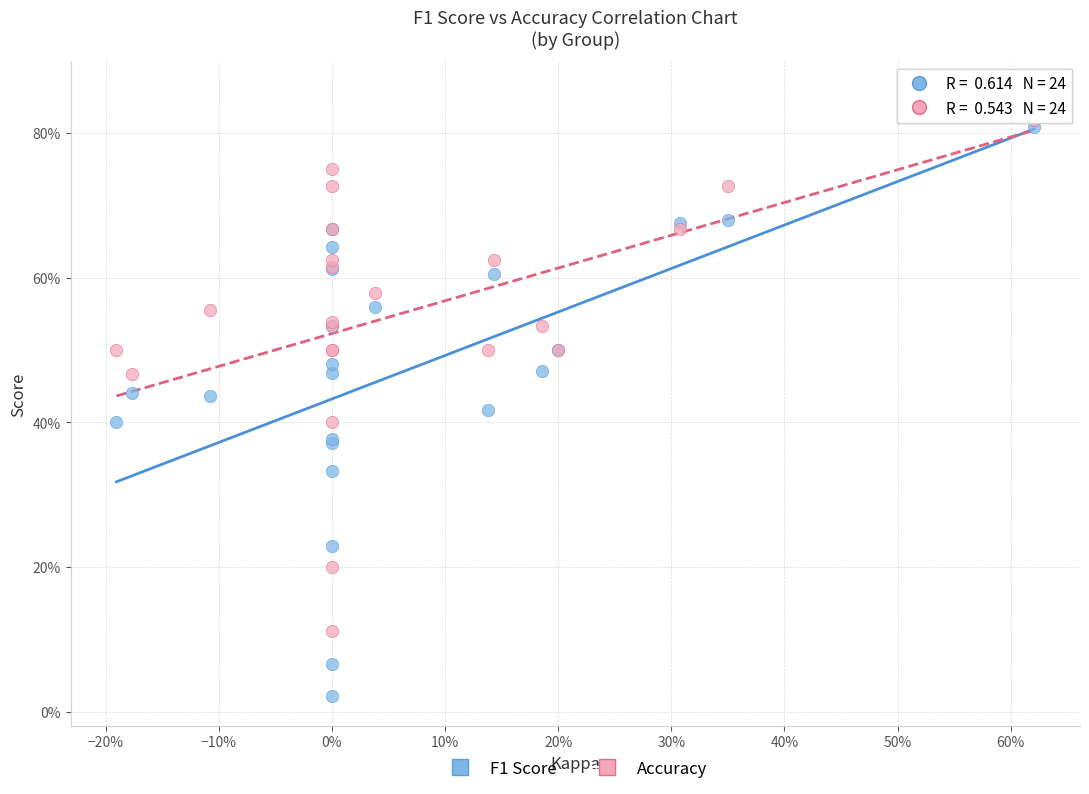

Which series contains the lowest Y value?

F1 Score